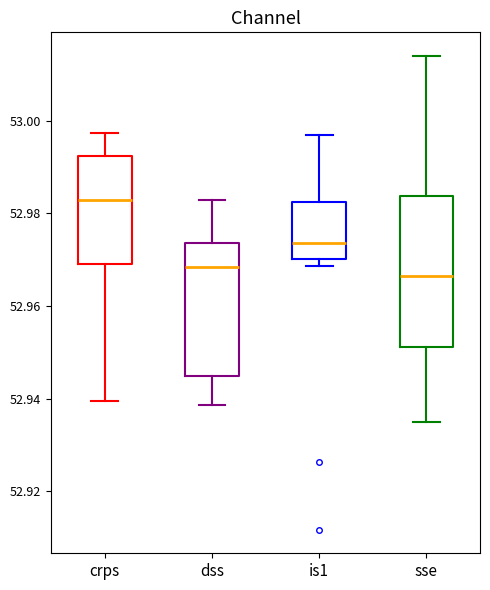

Where is the lower edge of the box for dss on the y-axis? The values are not printed on the chart, so give them approximately, as read against the axis.

52.944